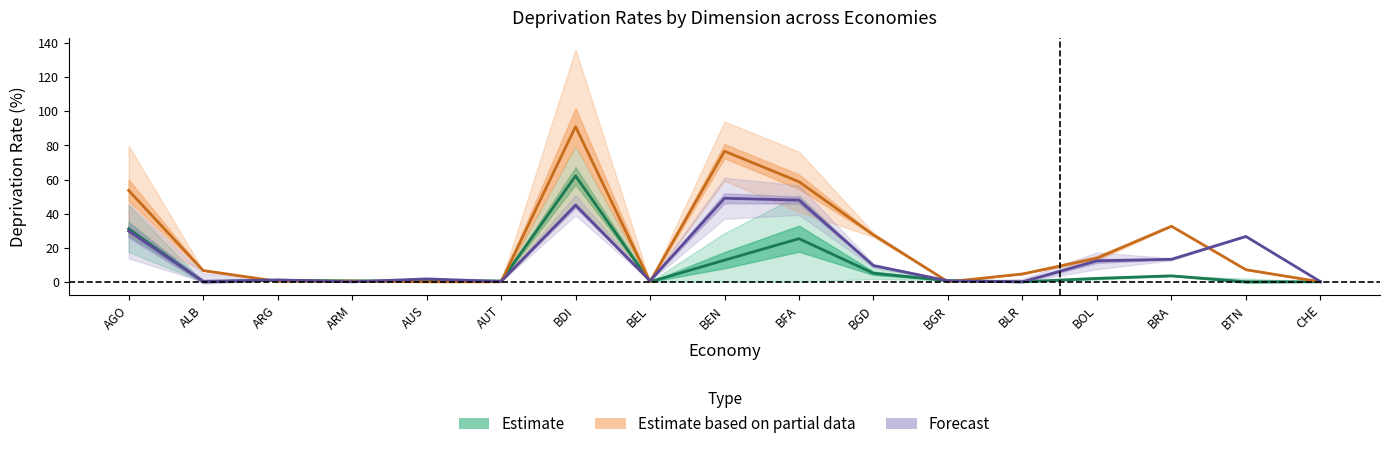

Where is Educational attainment (%) nearest to the value 24?

BTN